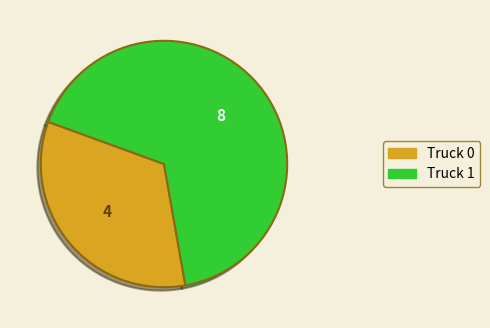

What is the smallest slice in the pie chart?

Truck 0